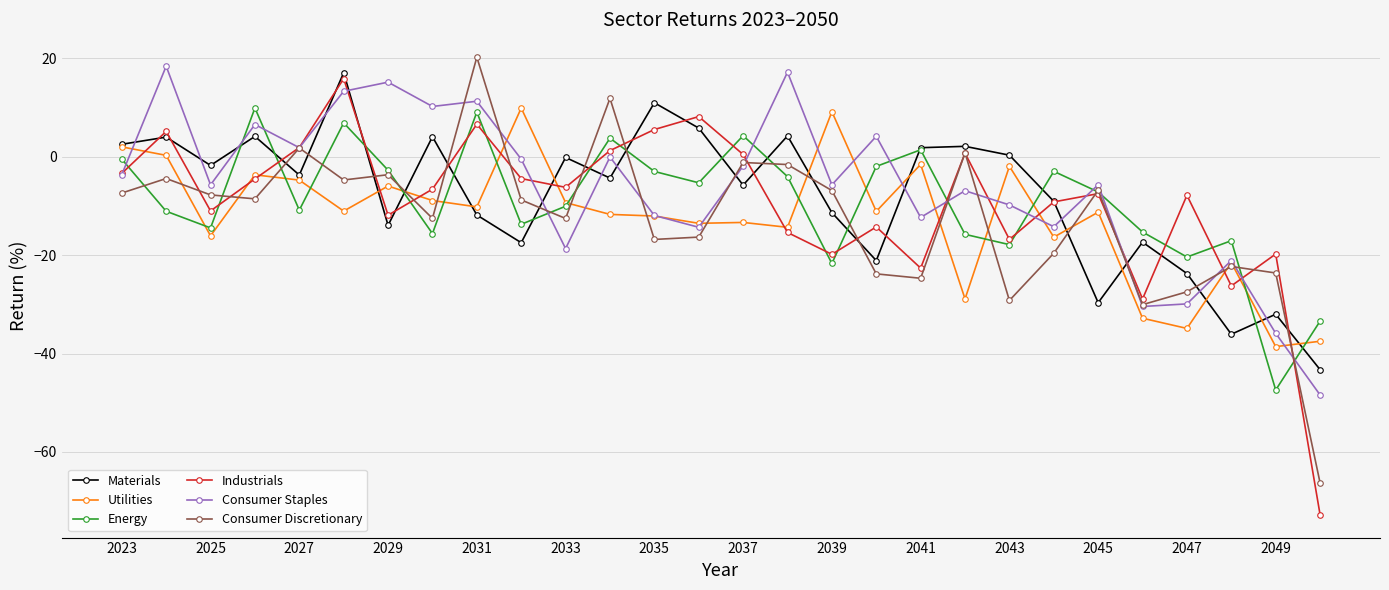

In Materials, how many points are higher than both neighbors (excluding endpoints)?

10